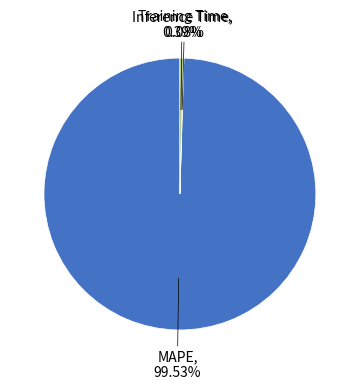

Between MAPE and Inference Time, which is larger?

MAPE